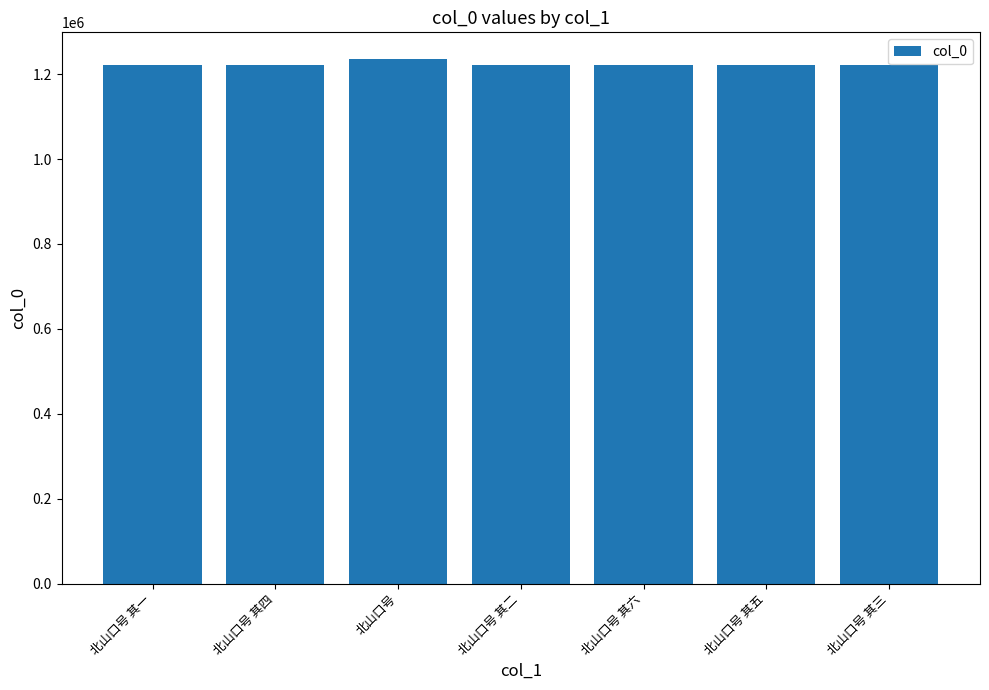

Read the value at 北山口号 其四.

1220868